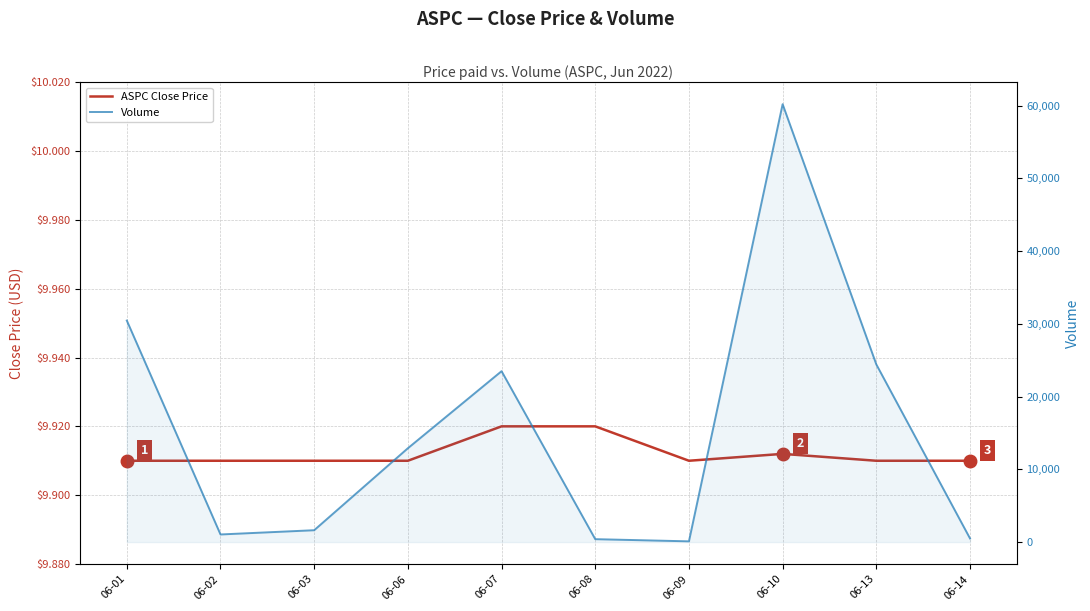

How many categories are shown in the chart?

10